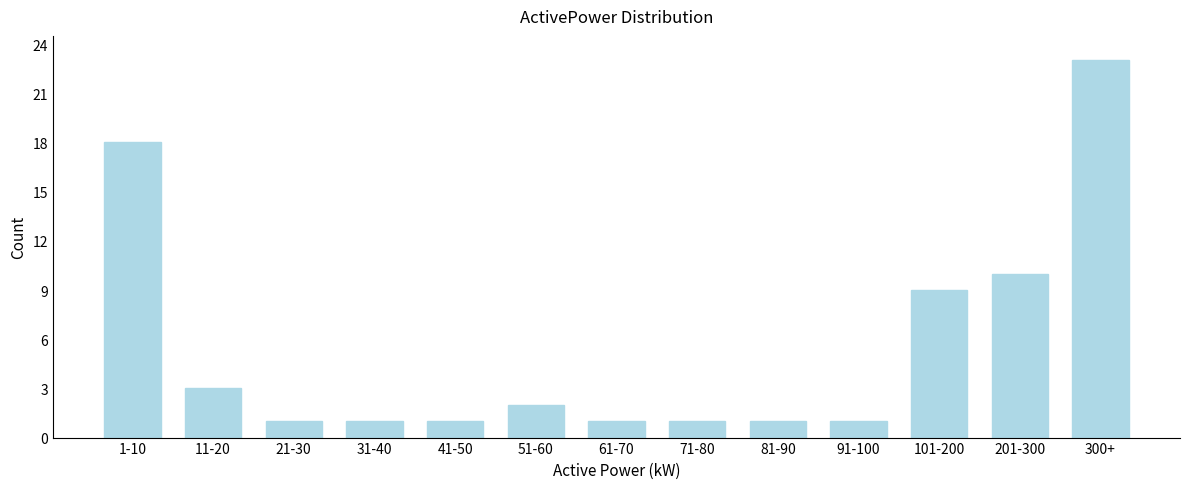

Reading right to left, extract all data points from this chart.

23	10	9	1	1	1	1	2	1	1	1	3	18